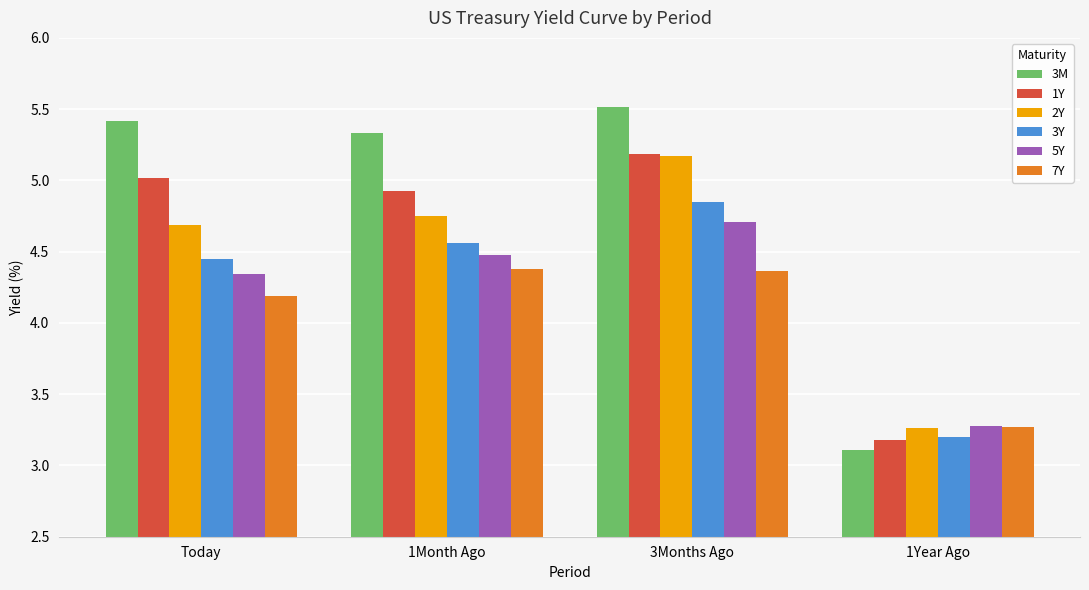

What value does the 5Y series have at 3Months Ago?

4.7